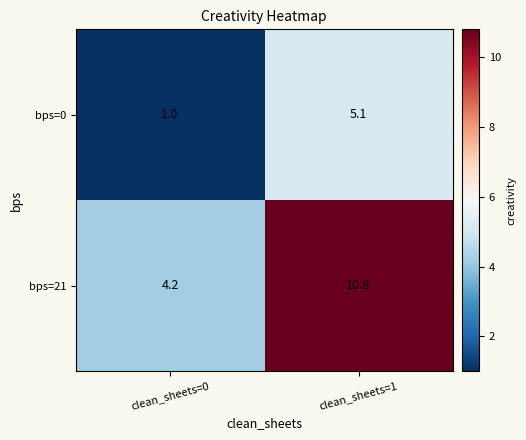

What is the sum of the bps=0 values at clean_sheets=0 and clean_sheets=1?

6.1